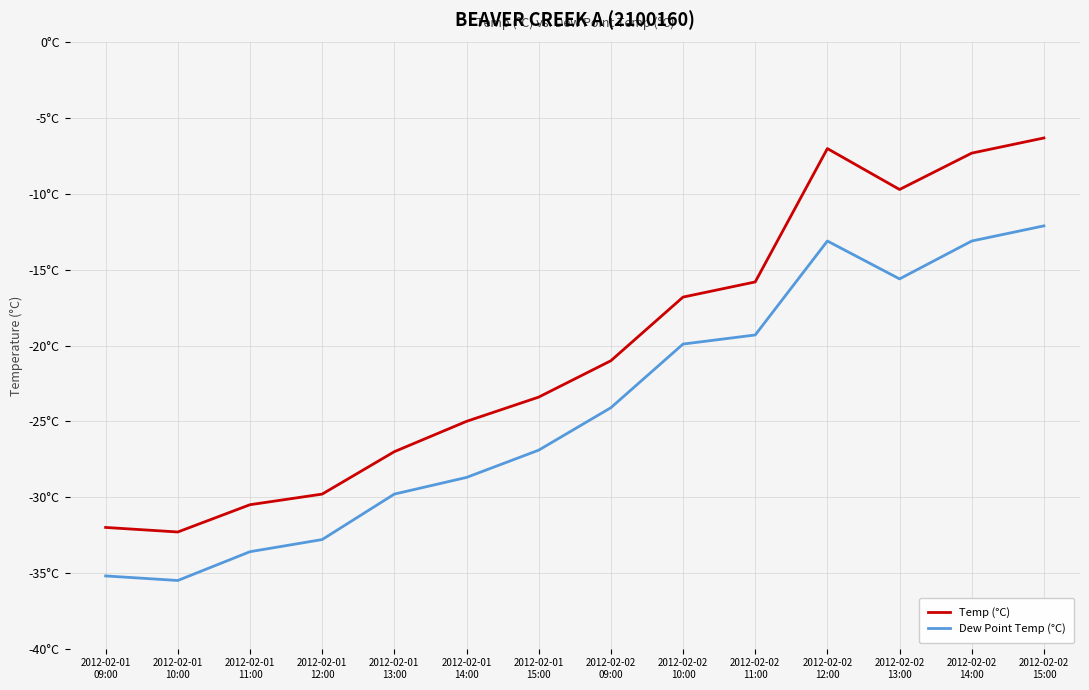

Is this an area chart (filled region under the line)?

No